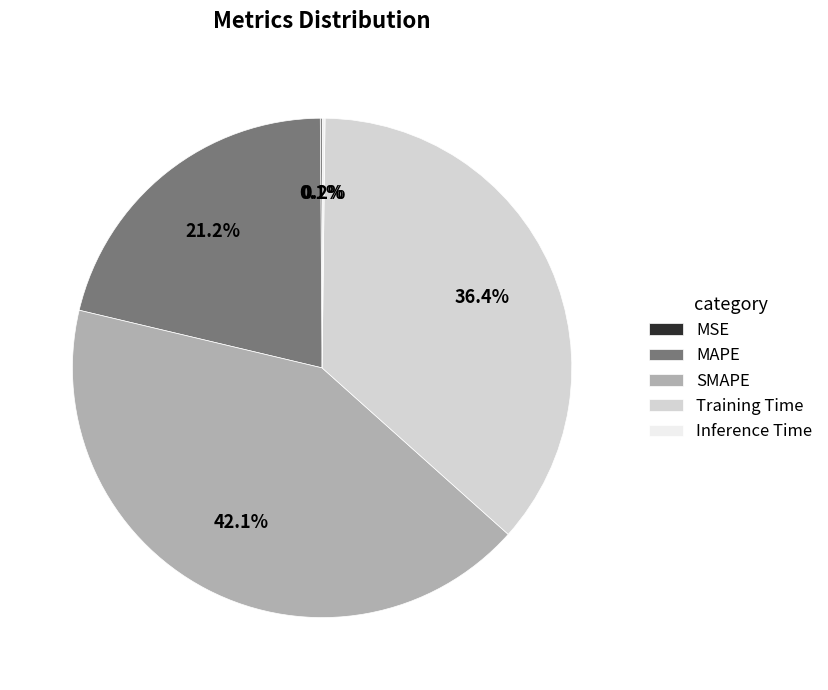

Does MAPE account for over 50% of the chart?

No